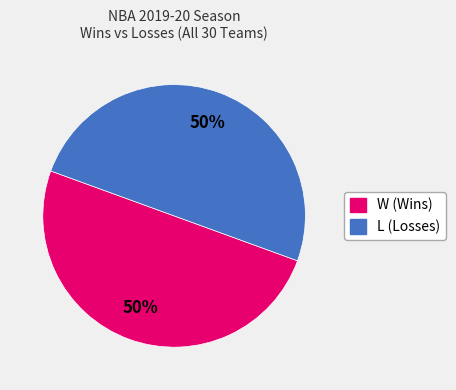

To the nearest percent, what is the combined percentage of L and W?

100%